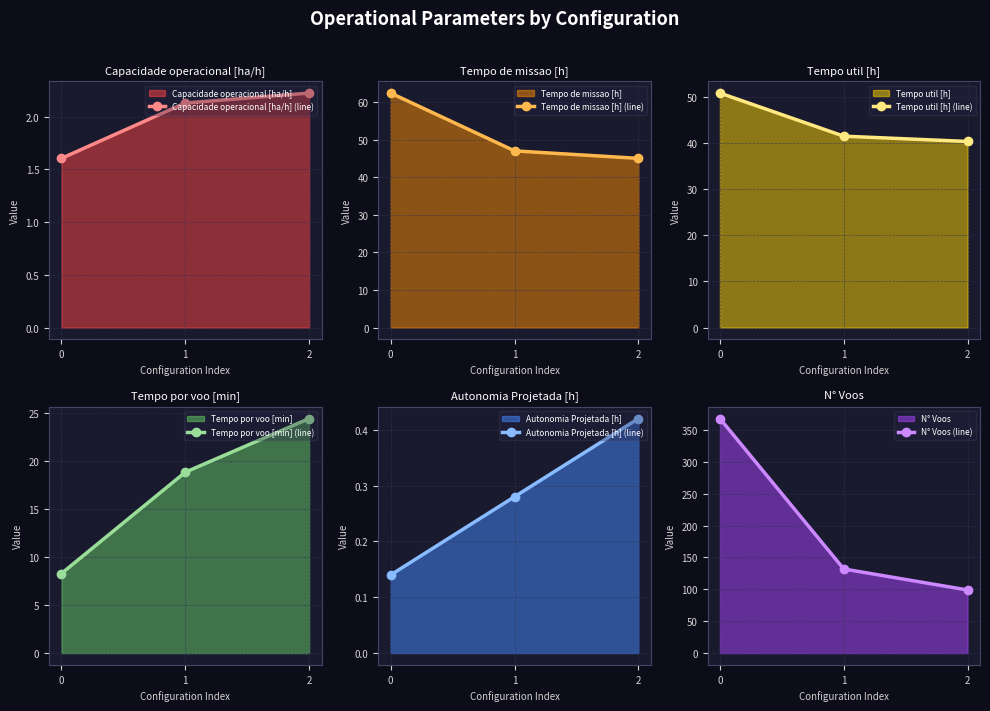

How many data points in Capacidade operacional [ha/h] (line) are above 2?

2